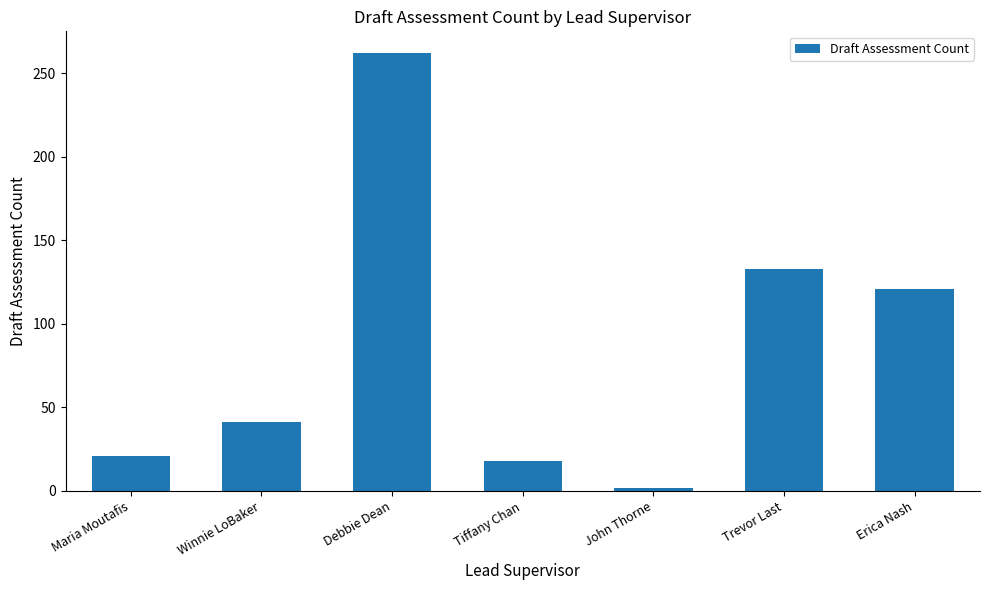

Rank the categories by value from highest to lowest.

Debbie Dean, Trevor Last, Erica Nash, Winnie LoBaker, Maria Moutafis, Tiffany Chan, John Thorne